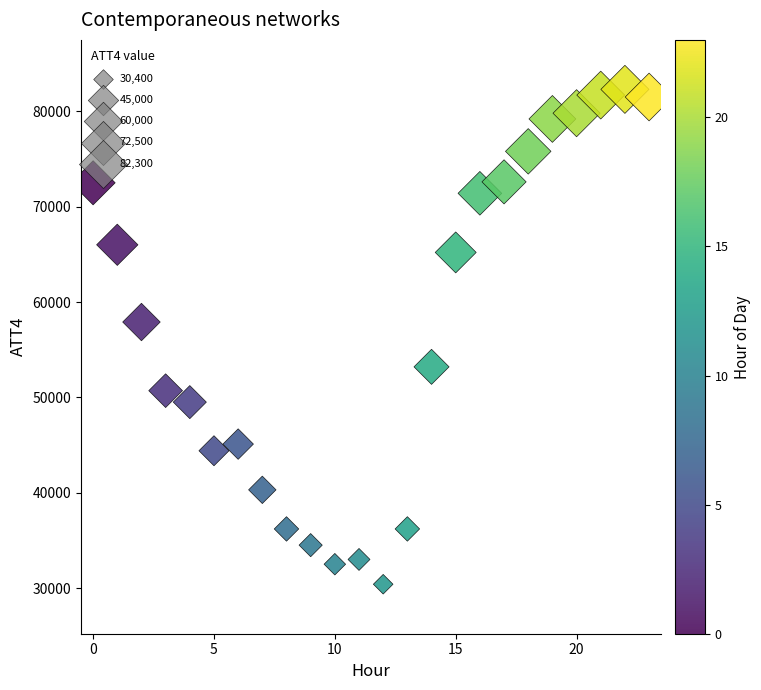

What Y value in the scatter plot is closest to 56350?

57900